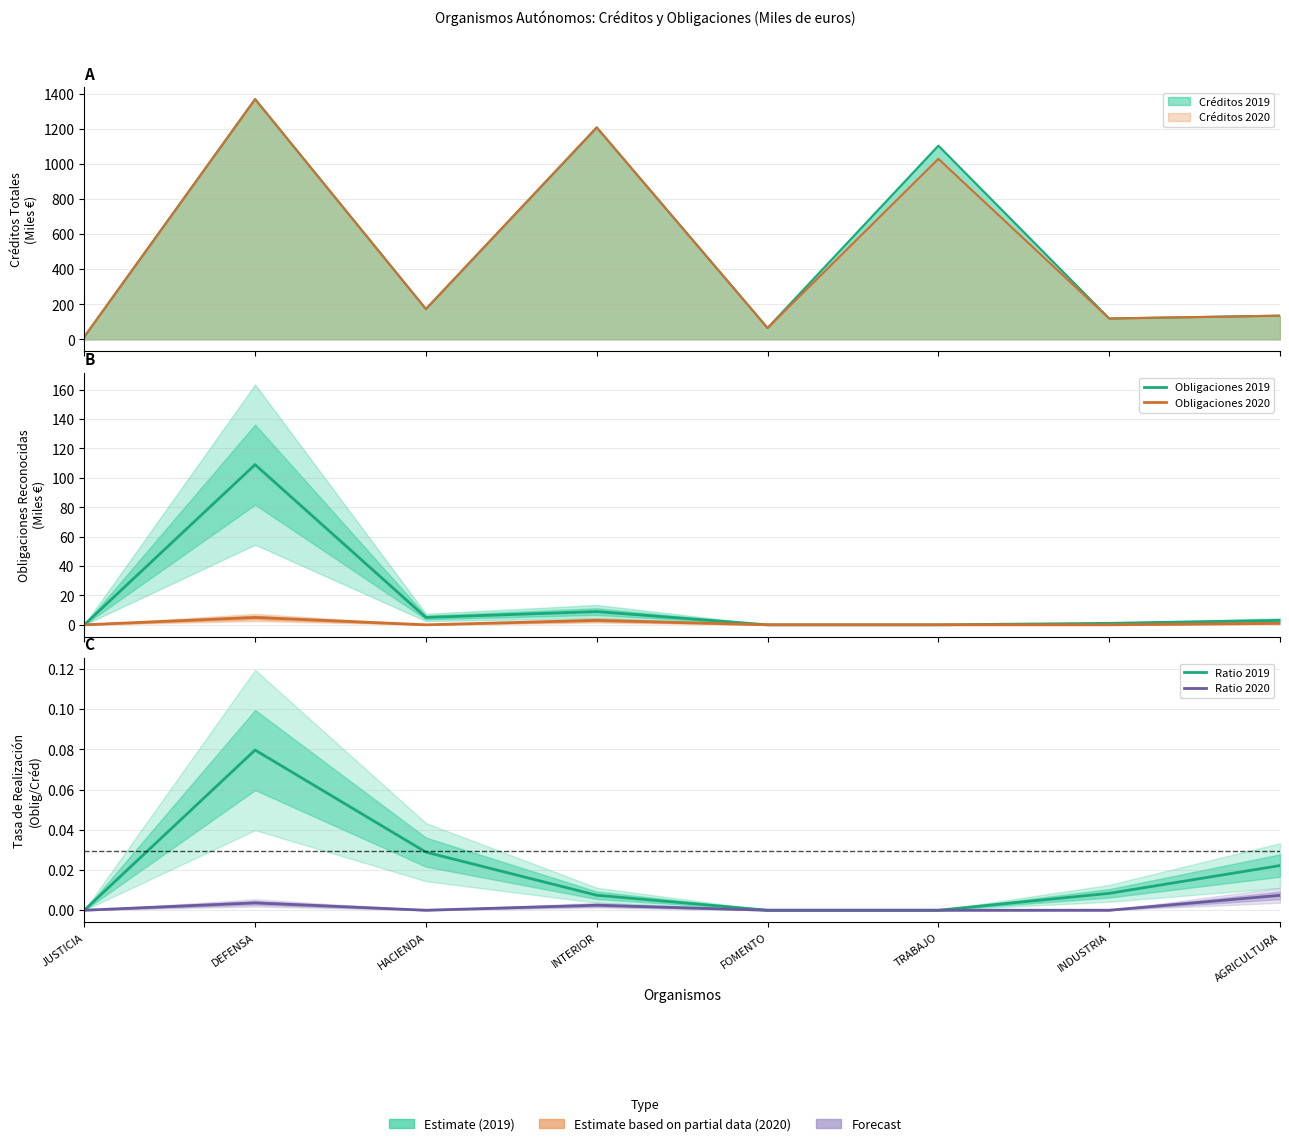

At which category does Ratio 2020 reach its first local peak?

DEFENSA